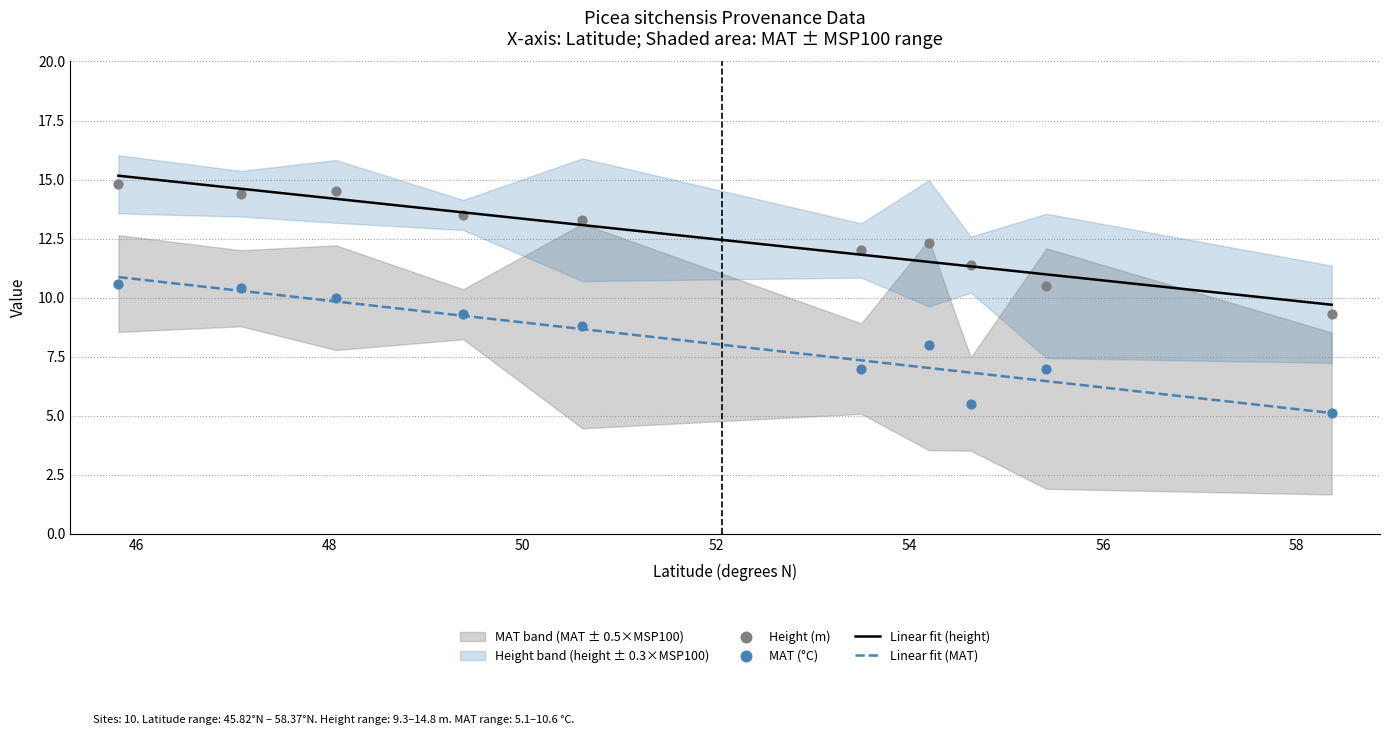

True or false: Linear fit (MAT) and Linear fit (height) intersect in this chart.

False